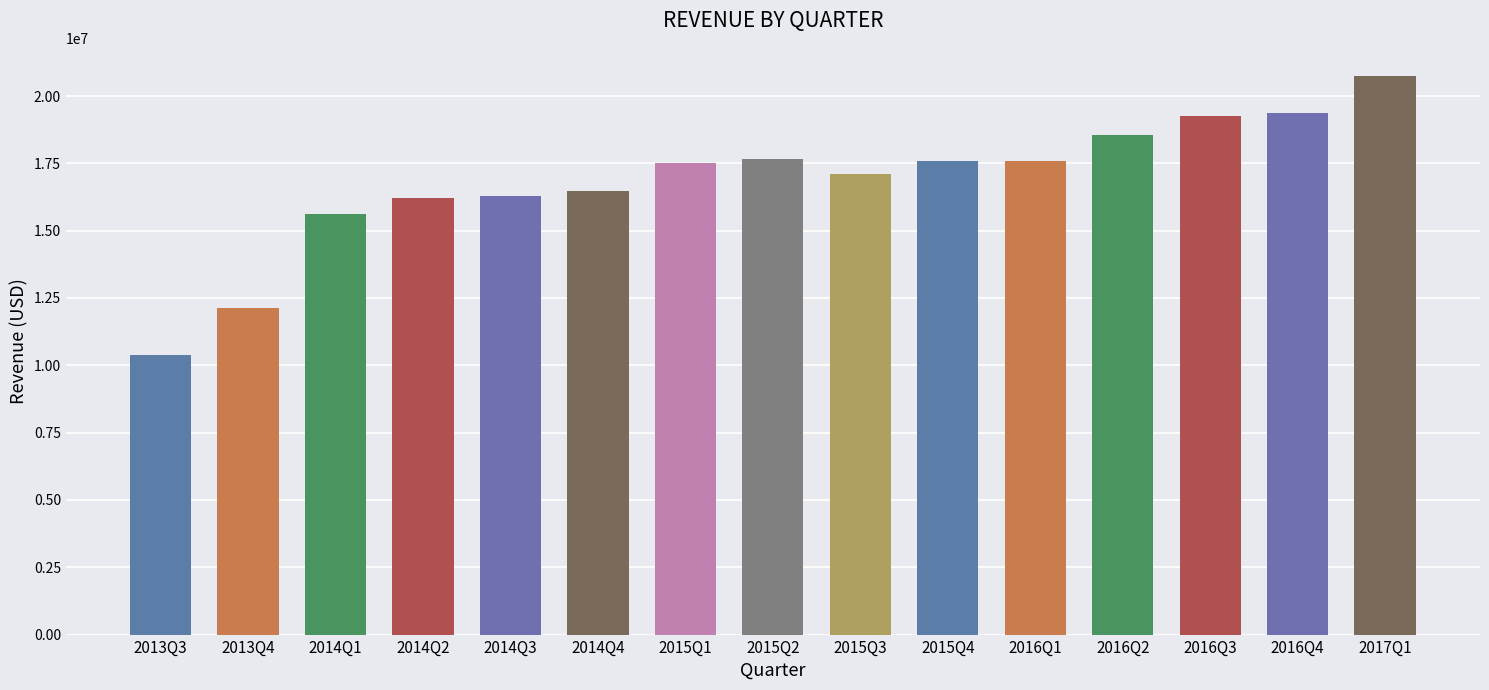

What is the maximum value shown in the chart?

20752000